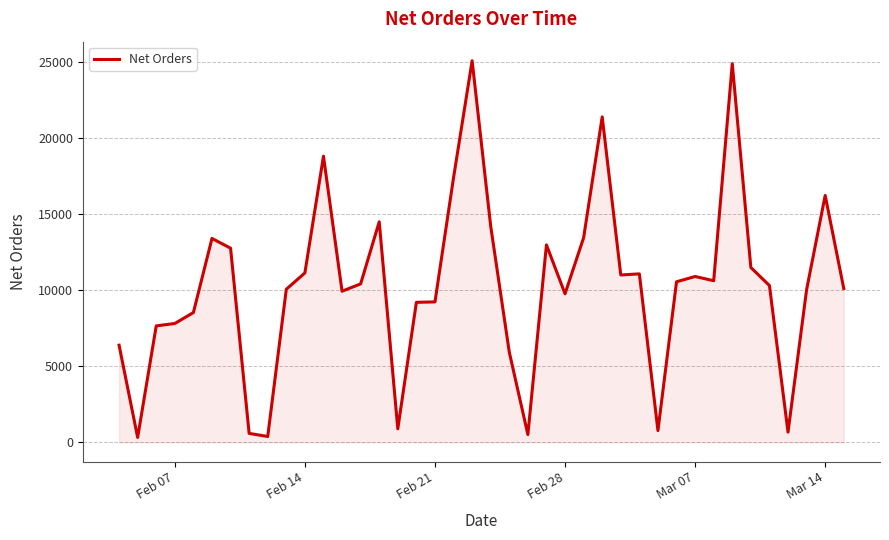

Does the chart display data point markers on the line(s)?

No